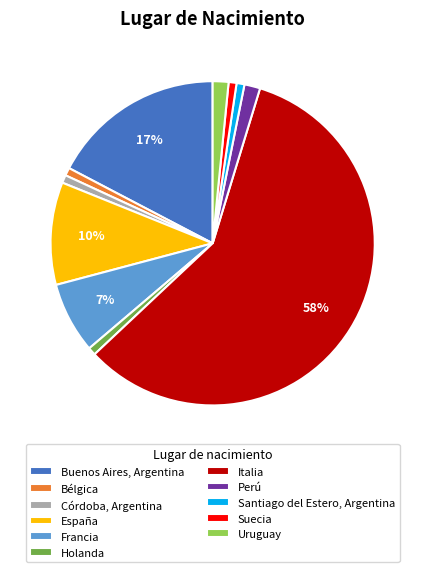

Is it true that Holanda is 6% of the pie?

False